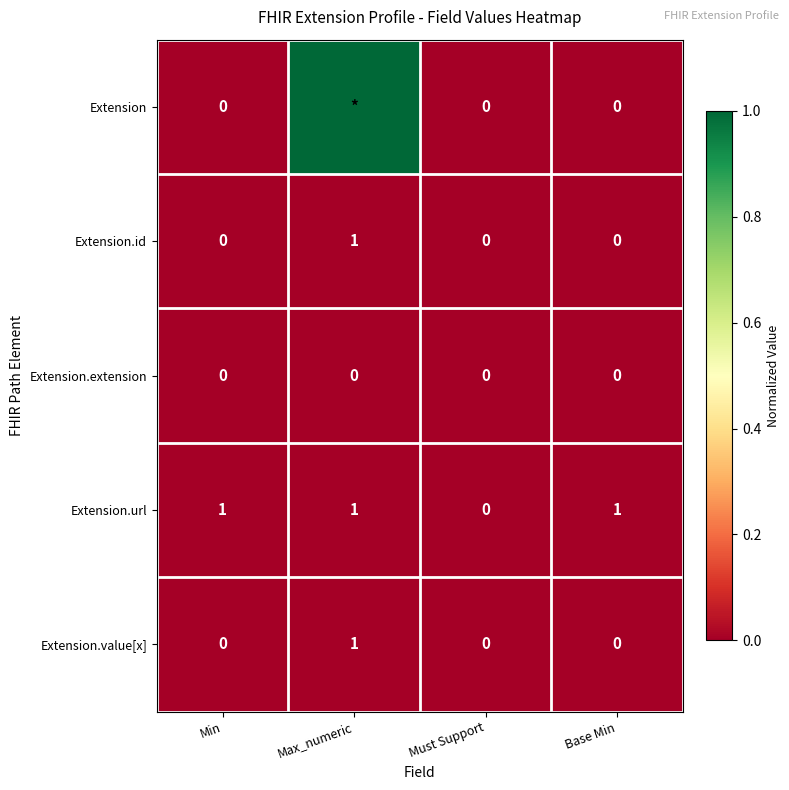

Which has a higher value, Base Min or Min?

Base Min